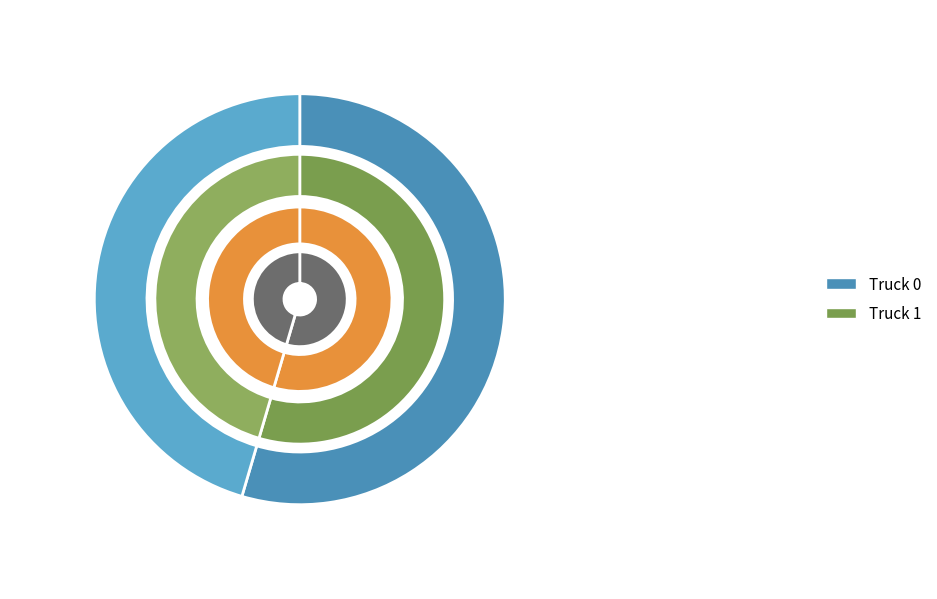

To the nearest percent, what portion does Truck 1 represent?

45%